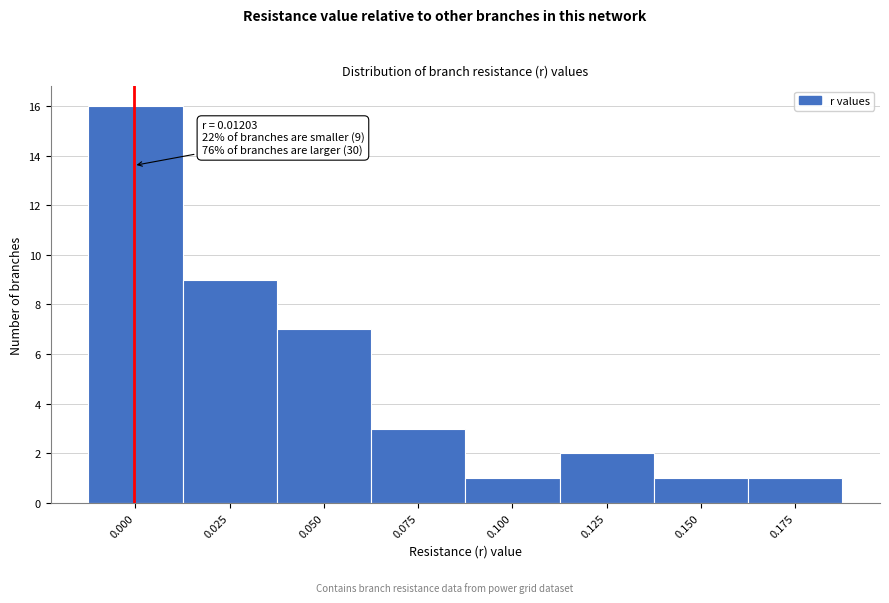

Reading left to right, transcribe all the data shown in this chart.

16	9	7	3	1	2	1	1